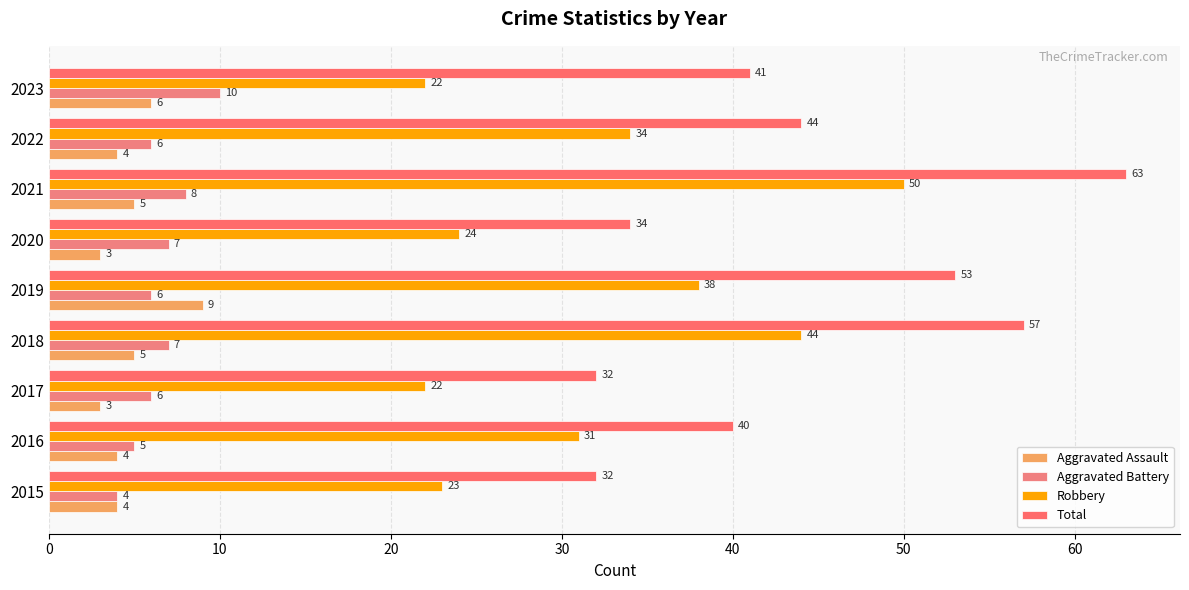

How many series are shown in this chart?

4